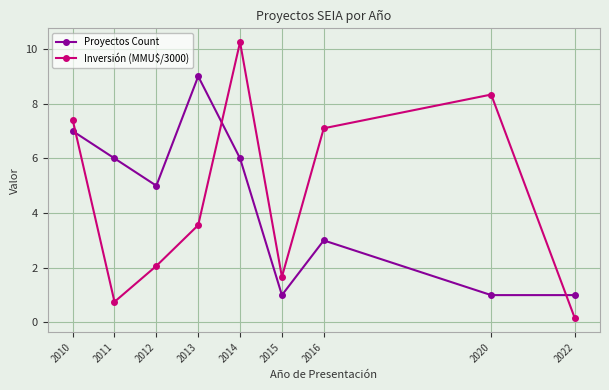

List the series in order of their peak value, lowest first.

Proyectos Count, Inversión (MMU$/3000)